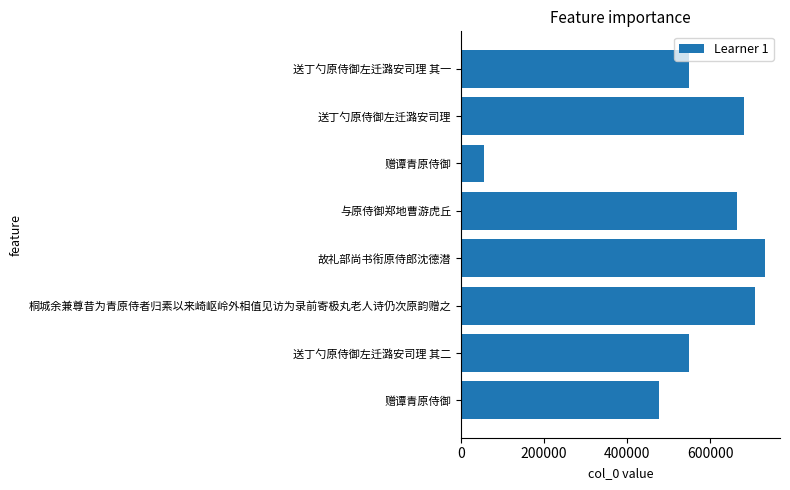

Are the bars grouped side by side (vs. stacked)?

No